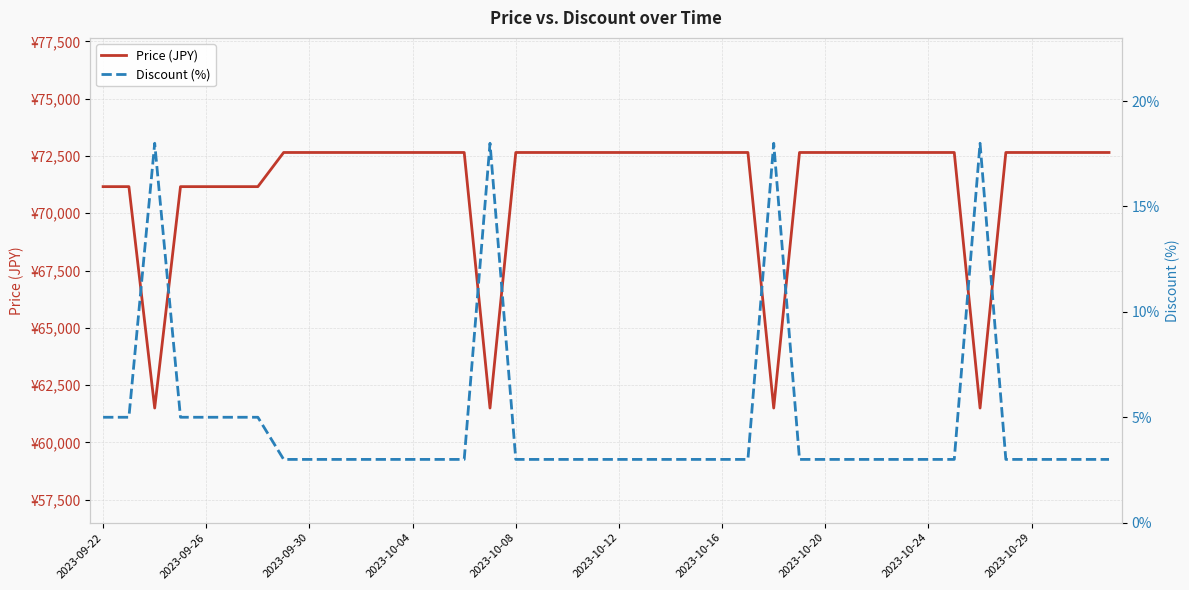

The value of Price (JPY) at 33 is 108692. True or false?

False